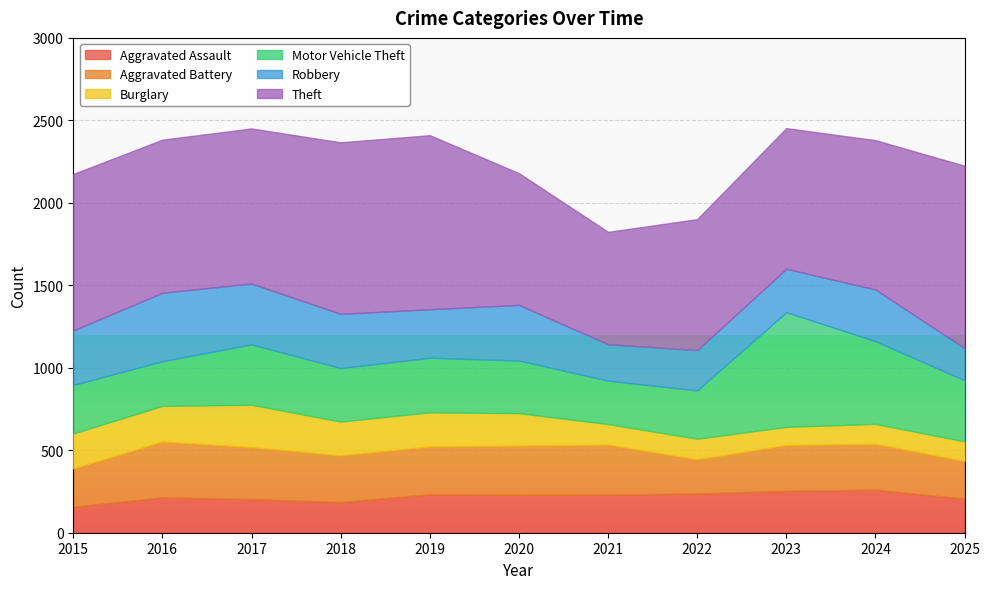

Reading left to right, transcribe all the data shown in this chart.

Aggravated Assault: 2015=158	2016=214	2017=204	2018=186	2019=233	2020=230	2021=231	2022=238	2023=254	2024=261	2025=206
Aggravated Battery: 2015=232	2016=339	2017=315	2018=283	2019=290	2020=298	2021=303	2022=207	2023=278	2024=278	2025=229
Burglary: 2015=212	2016=216	2017=257	2018=205	2019=207	2020=197	2021=125	2022=125	2023=110	2024=121	2025=119
Motor Vehicle Theft: 2015=294	2016=271	2017=366	2018=324	2019=331	2020=319	2021=263	2022=293	2023=695	2024=502	2025=370
Robbery: 2015=330	2016=415	2017=369	2018=329	2019=294	2020=337	2021=221	2022=244	2023=263	2024=313	2025=195
Theft: 2015=949	2016=928	2017=940	2018=1040	2019=1055	2020=799	2021=681	2022=794	2023=853	2024=905	2025=1106